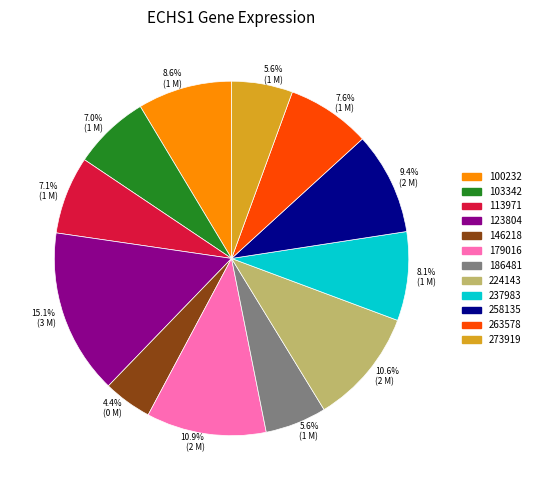

Is the sum of 179016 and 103342 greater than half?

No